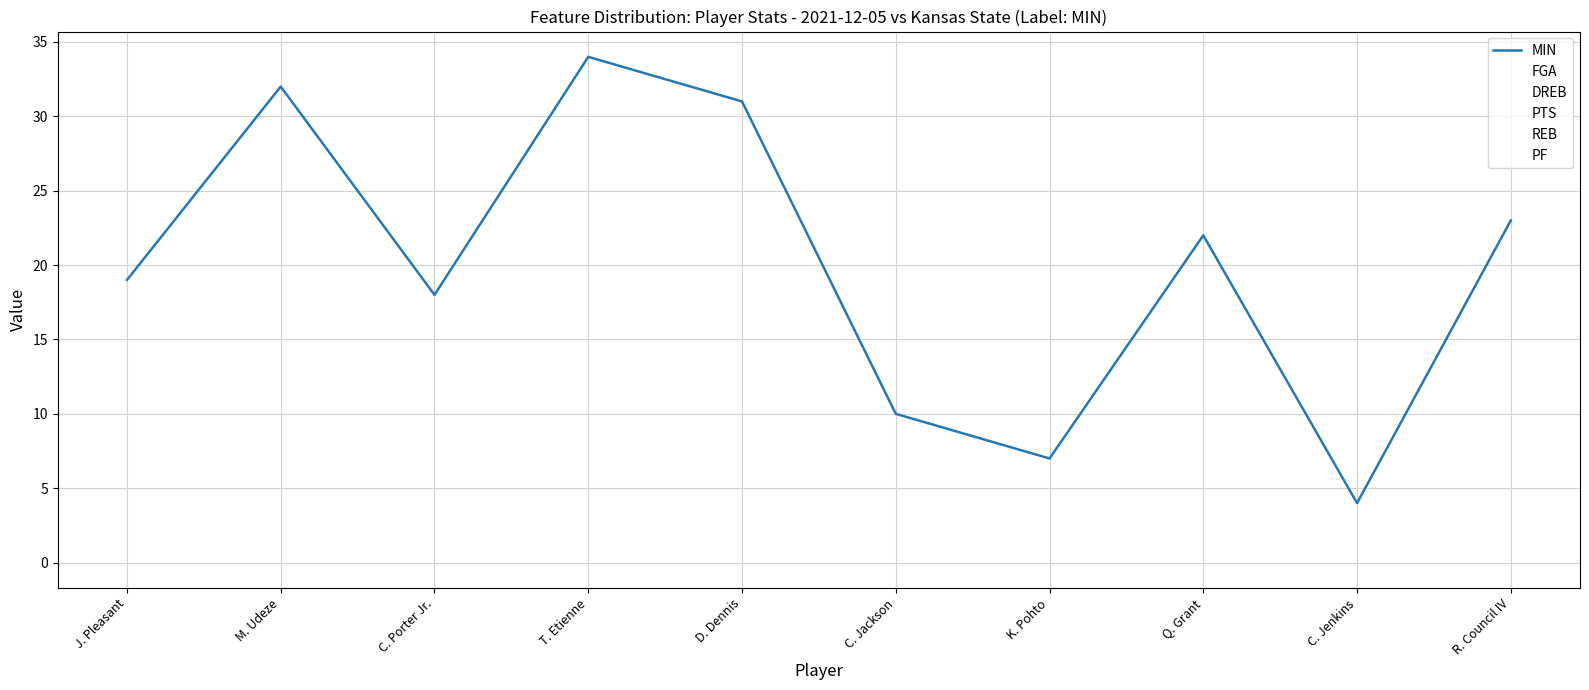

What is the average value of the PF series?

2